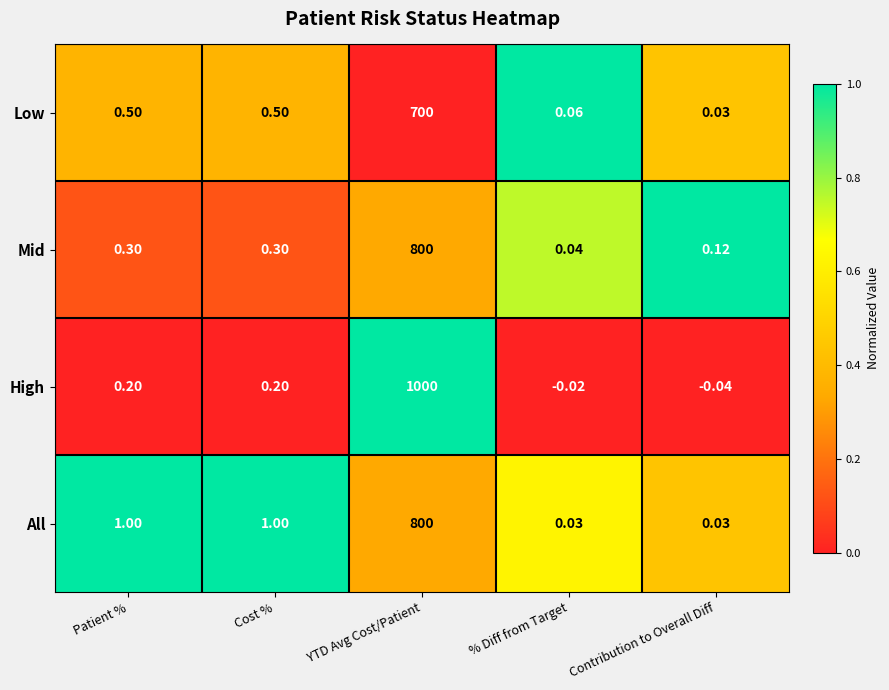

Is the value of High at Patient % greater than the value of Mid at Patient %?

No